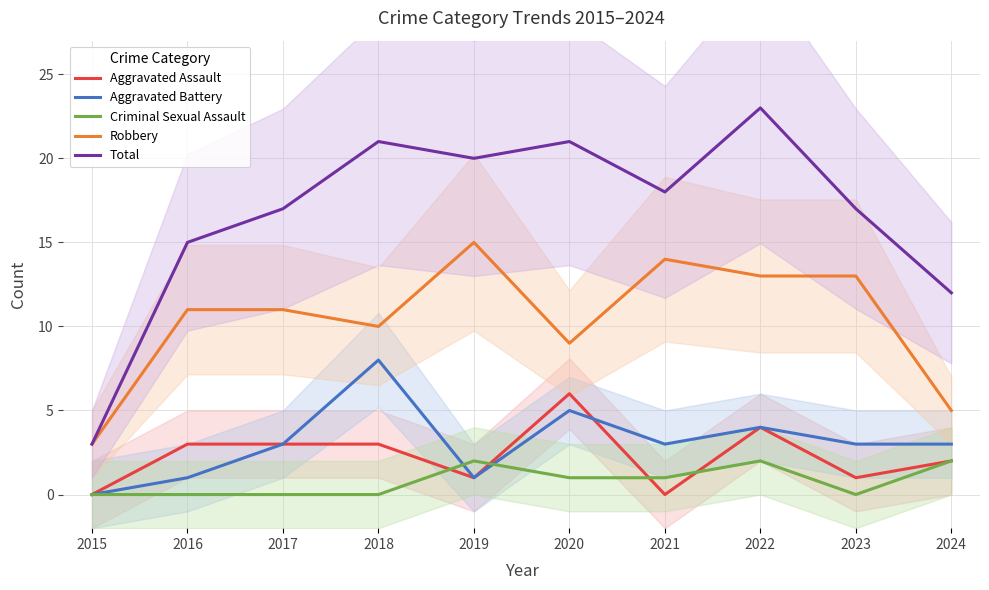

Which series has the largest range (max minus min)?

Total